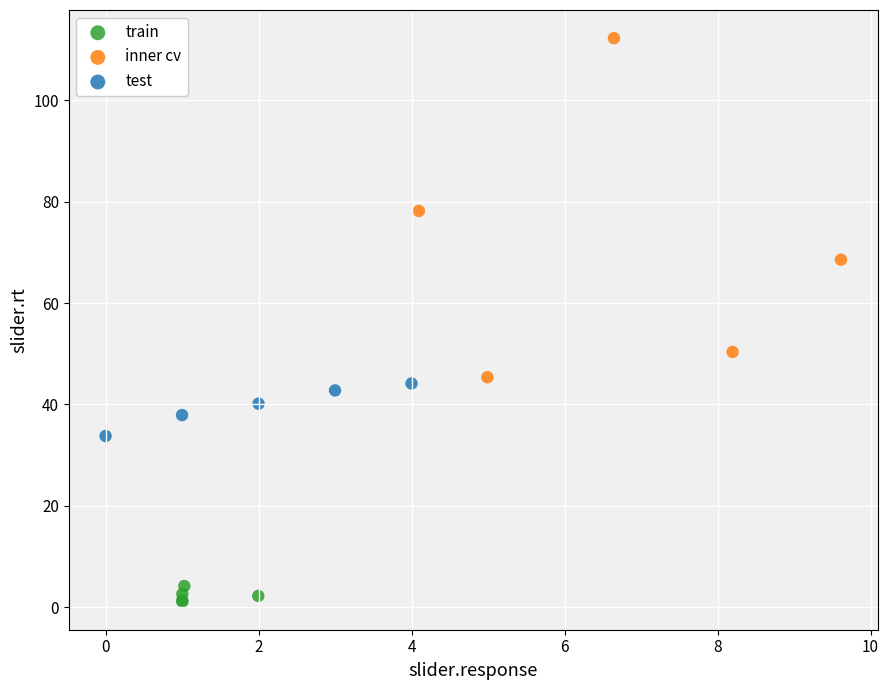

Which series has the widest spread of Y values?

inner cv